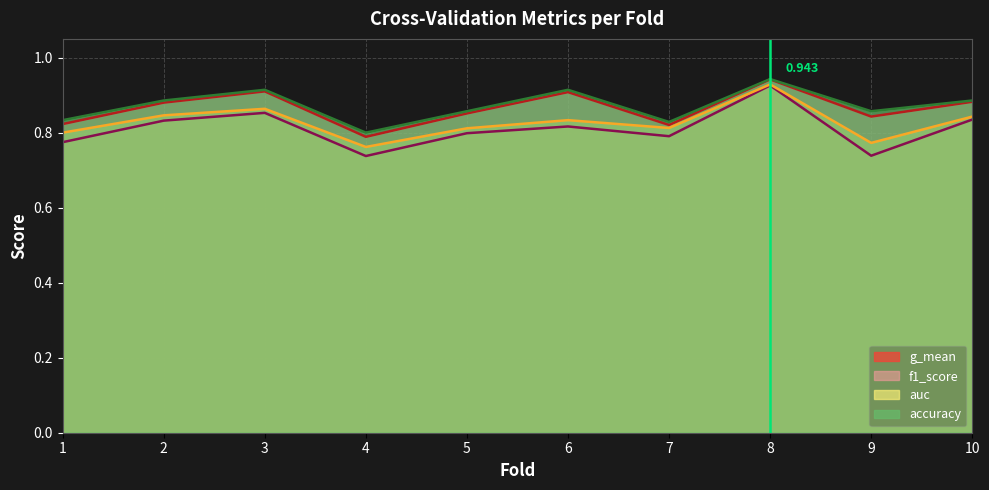

What is the total value across all series at 8?

3.7